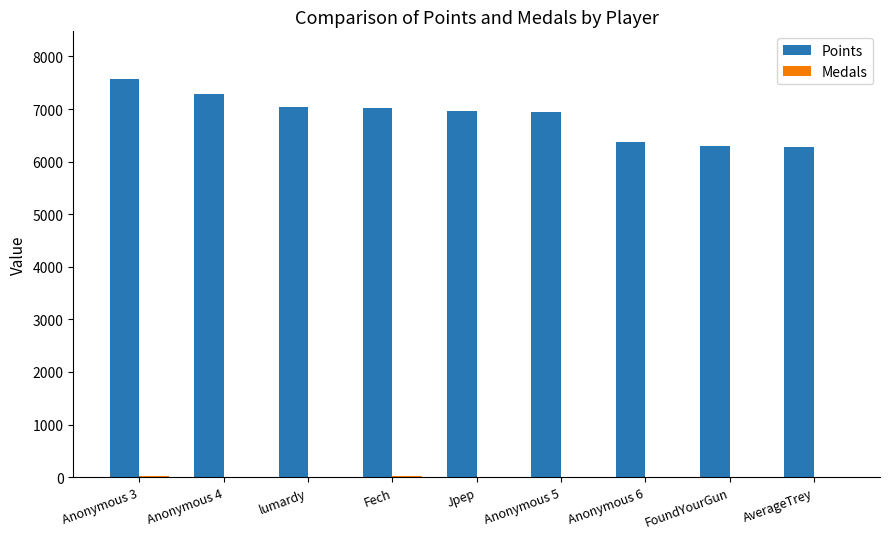

What is the spread (max minus min) of values at Anonymous 4?

7266